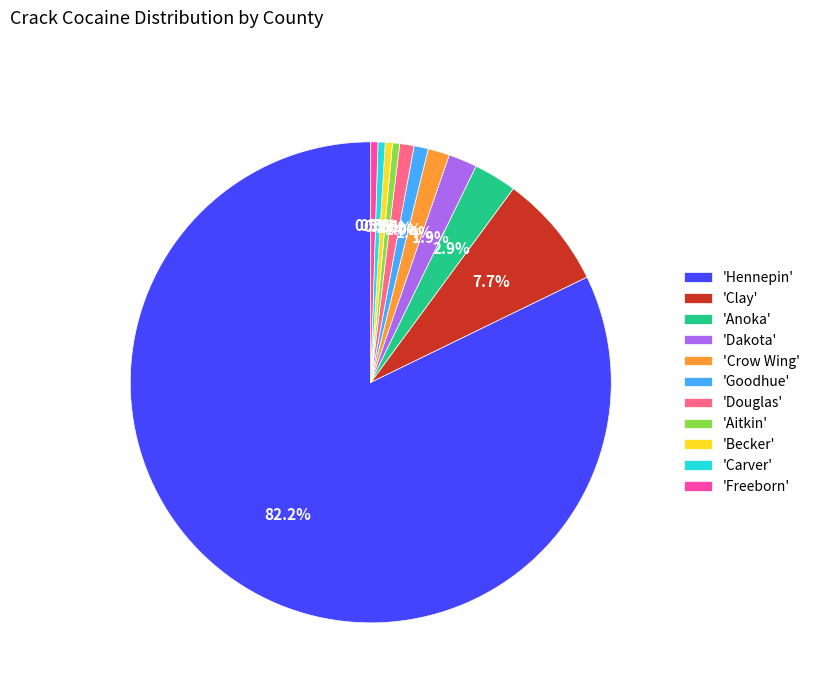

What is the ratio of the value at 'Becker' to the value at 'Carver'?

1.0